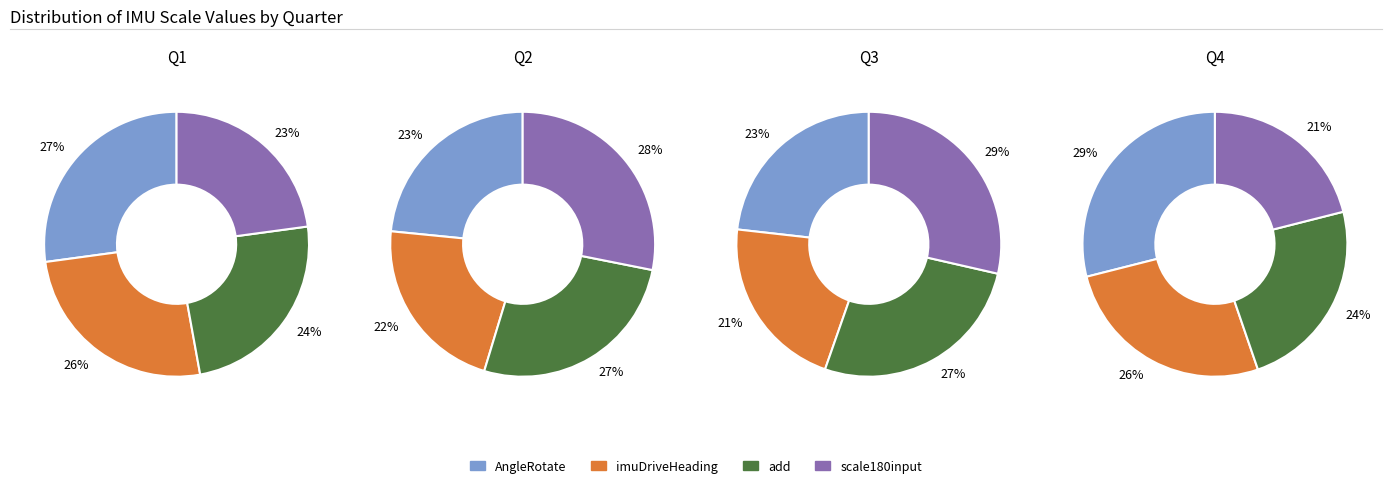

Does 360 account for over 50% of the chart?

No